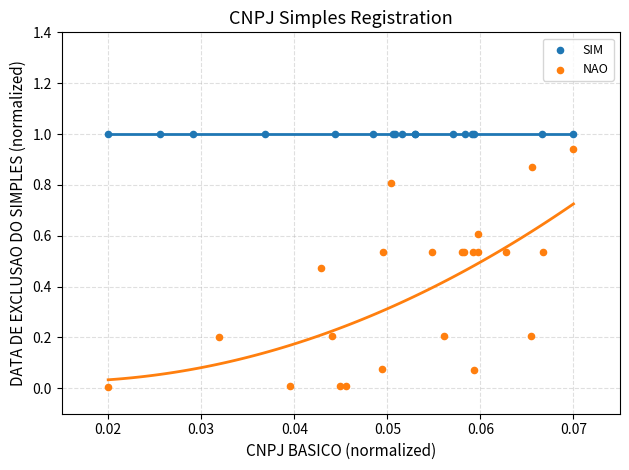

Which series reaches the minimum Y coordinate?

NAO